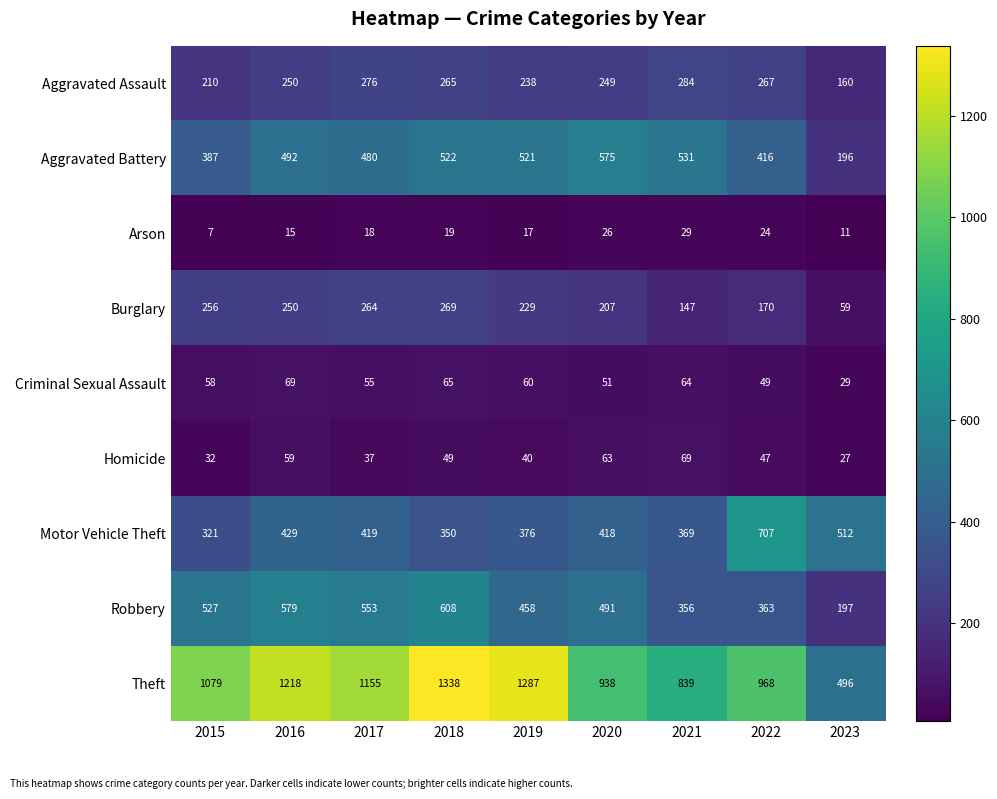

The Robbery series shows 162 at 2022. True or false?

False